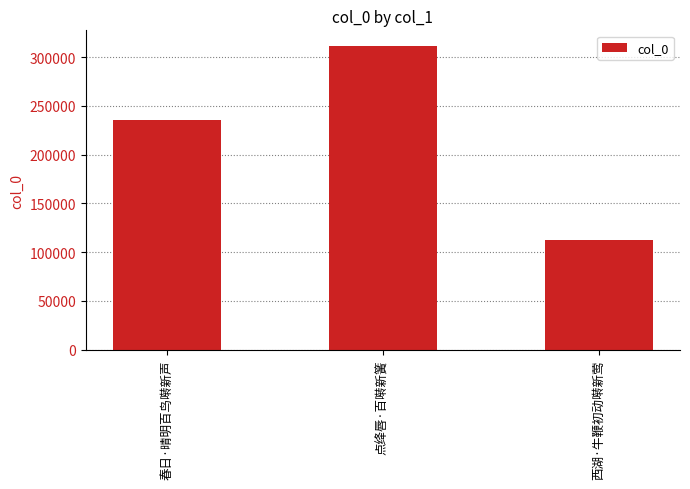

What is the change in value from 春日·晴明百鸟啭新声 to 西湖·牛鞭初动啭新莺?

-123870